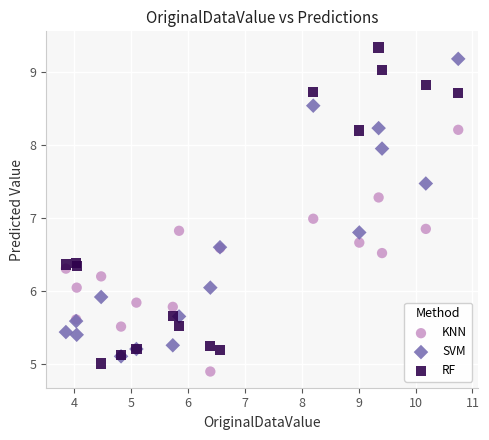

Which series reaches the maximum Y coordinate?

RF